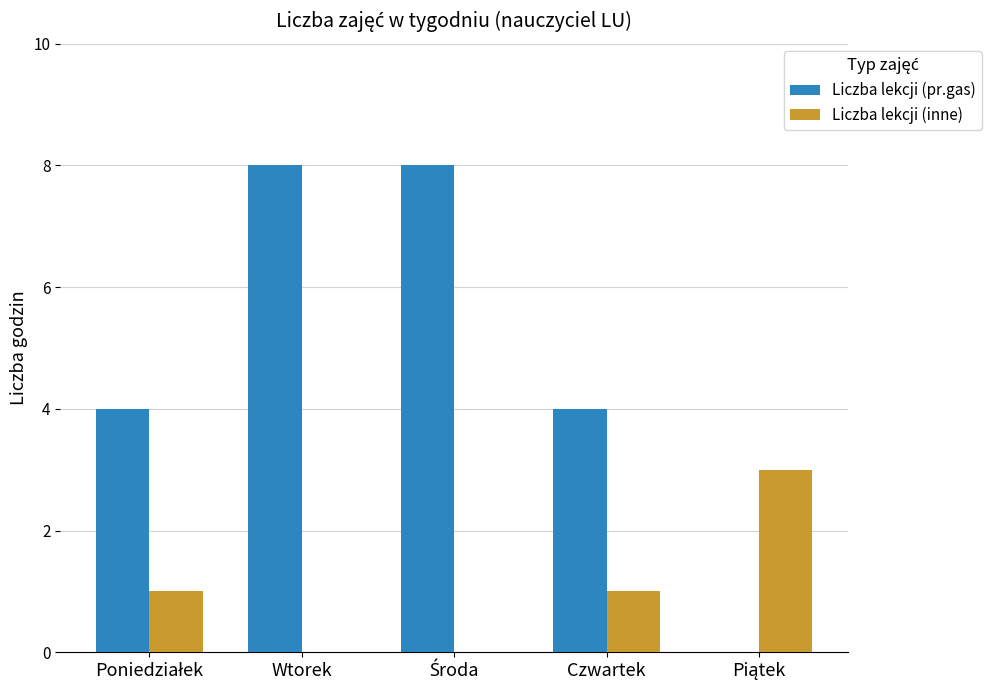

Are the bars horizontal?

No